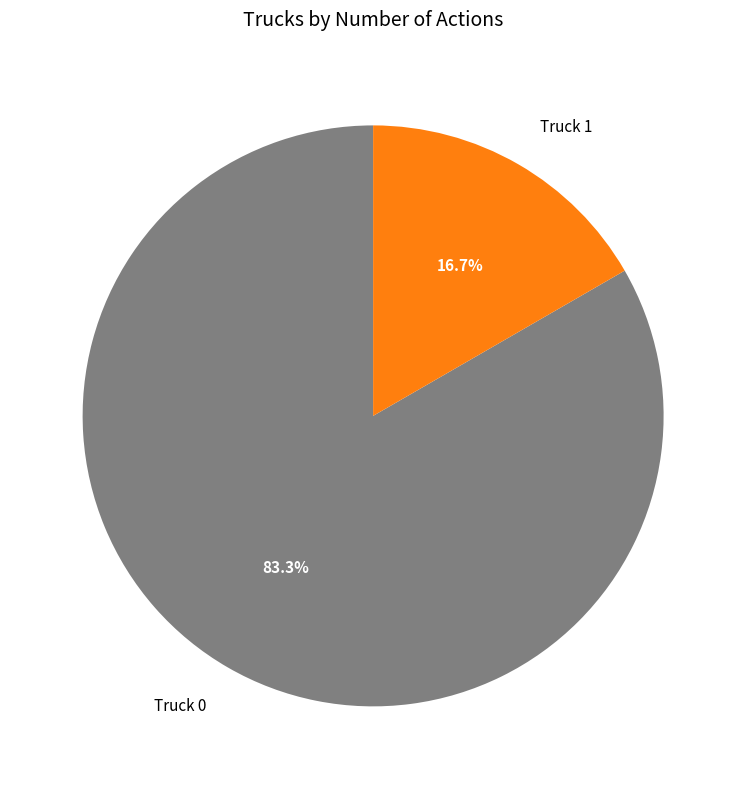

To the nearest percent, what is the average slice percentage?

50%